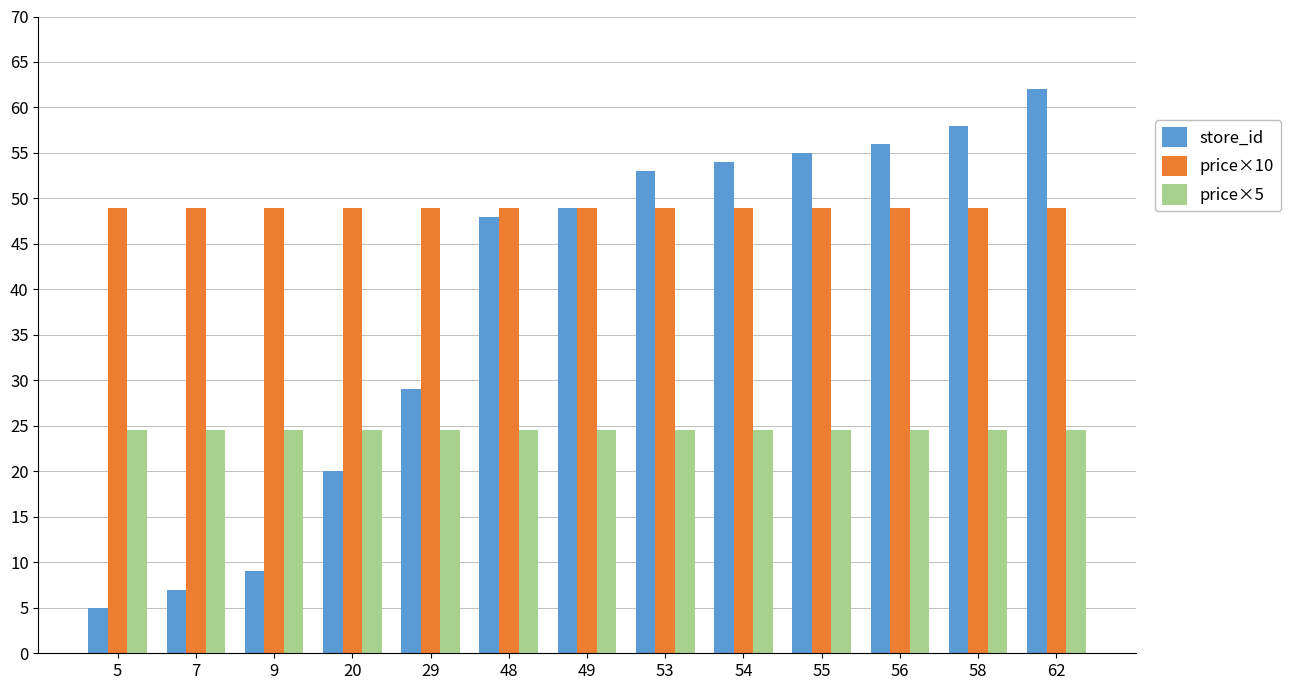

Reading left to right, transcribe all the data shown in this chart.

store_id: 5.0	7.0	9.0	20.0	29.0	48.0	49.0	53.0	54.0	55.0	56.0	58.0	62.0
price×10: 49.0	49.0	49.0	49.0	49.0	49.0	49.0	49.0	49.0	49.0	49.0	49.0	49.0
price×5: 24.5	24.5	24.5	24.5	24.5	24.5	24.5	24.5	24.5	24.5	24.5	24.5	24.5